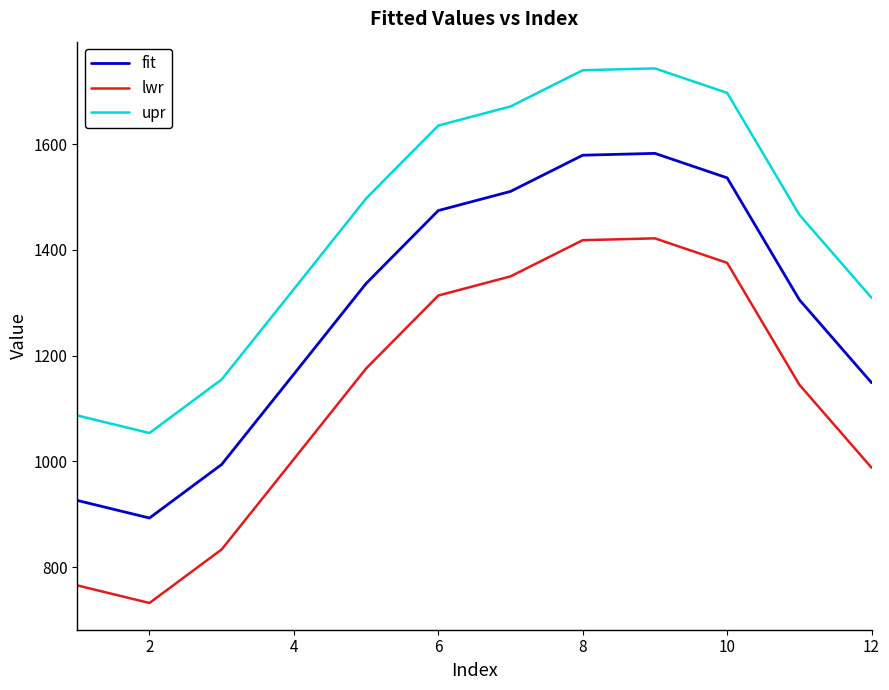

Does the chart have visible grid lines?

No